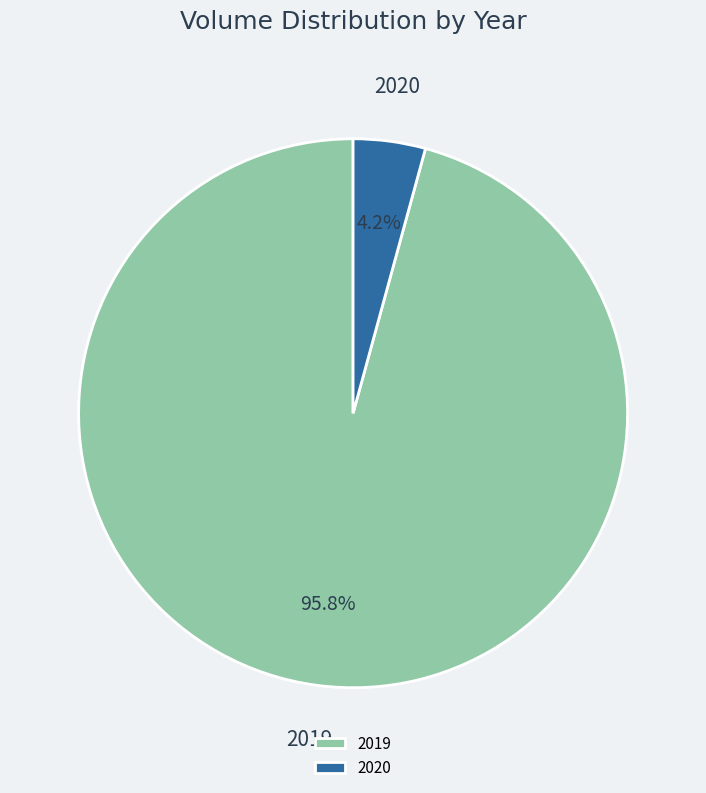

Which has a higher value, 2020 or 2019?

2019